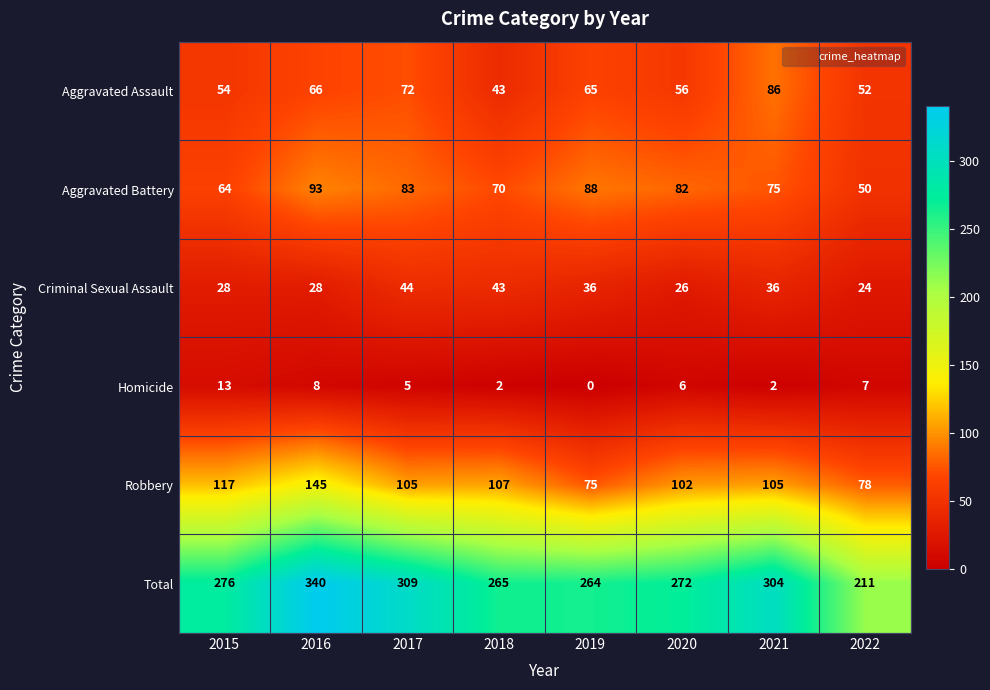

Where is Aggravated Assault nearest to the value 64?

2019